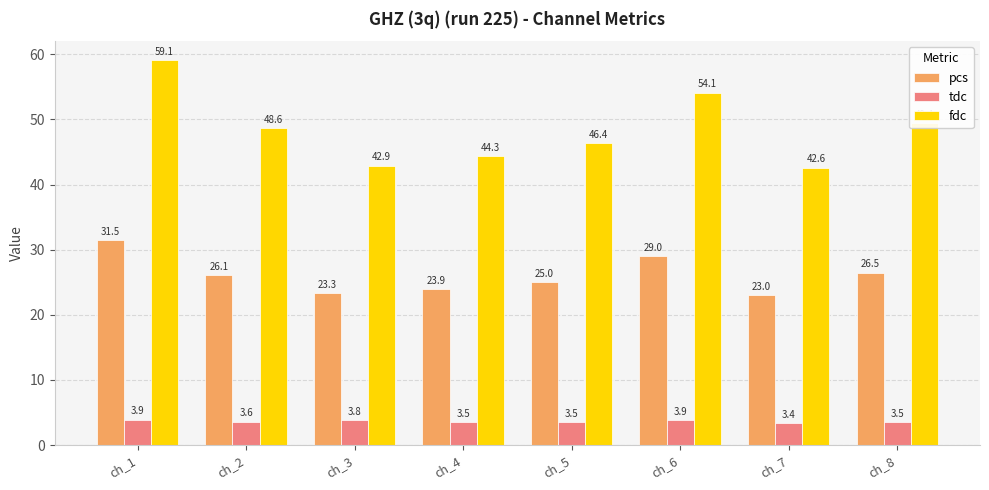

What is the maximum value shown in the chart?

59.1